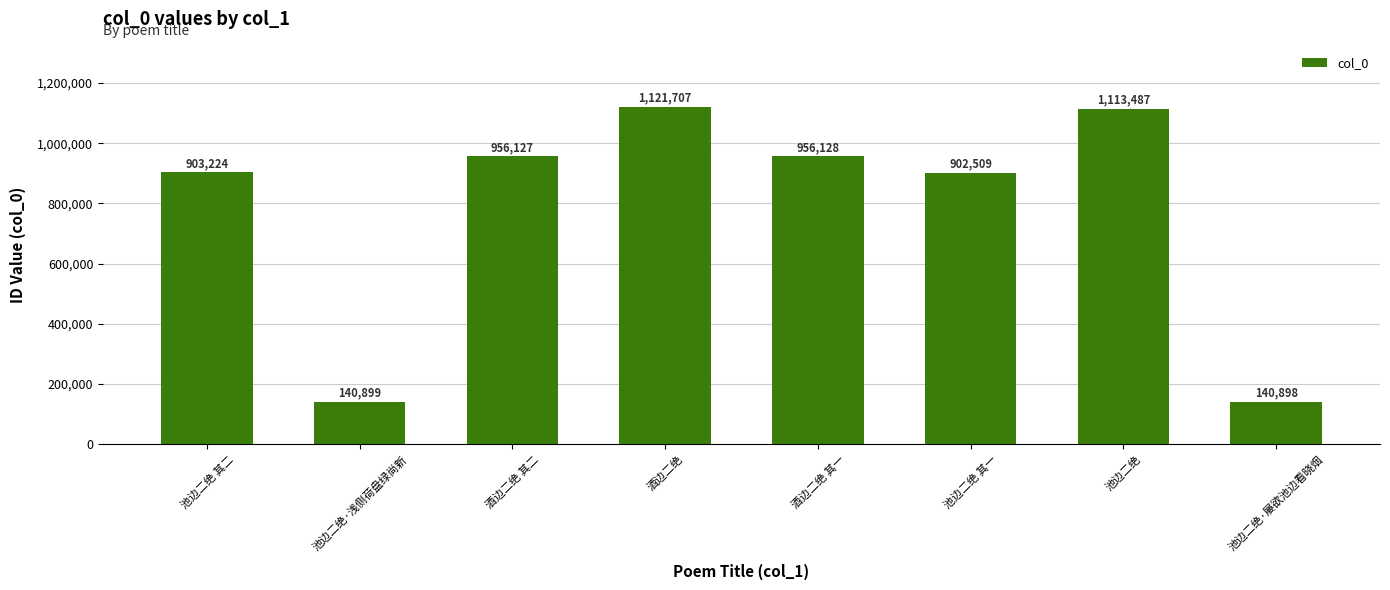

What is the label of the 7th bar from the left?

池边二绝